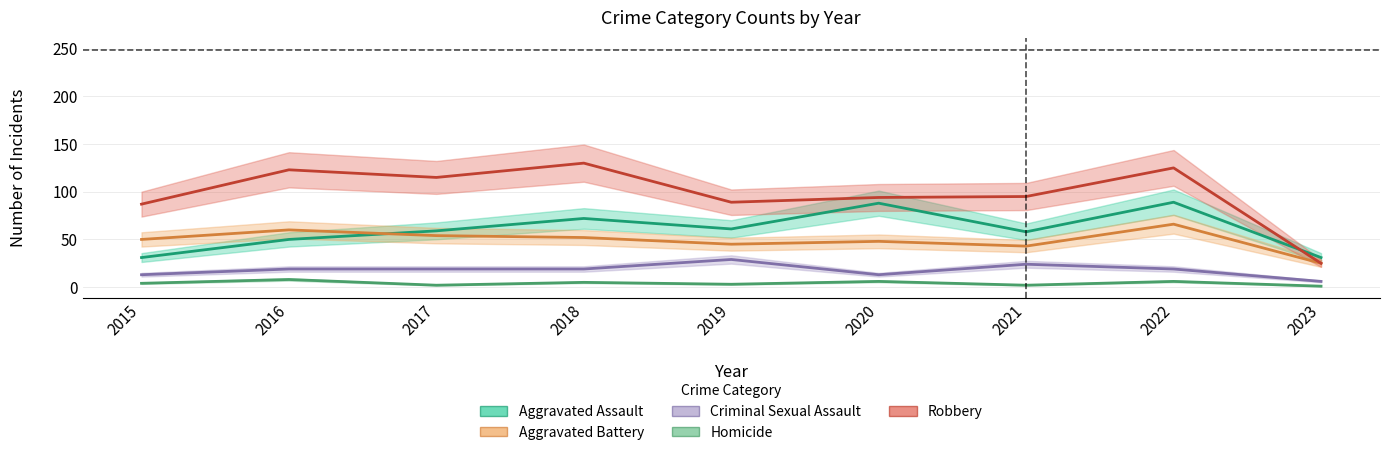

How many lines are shown in the chart?

5